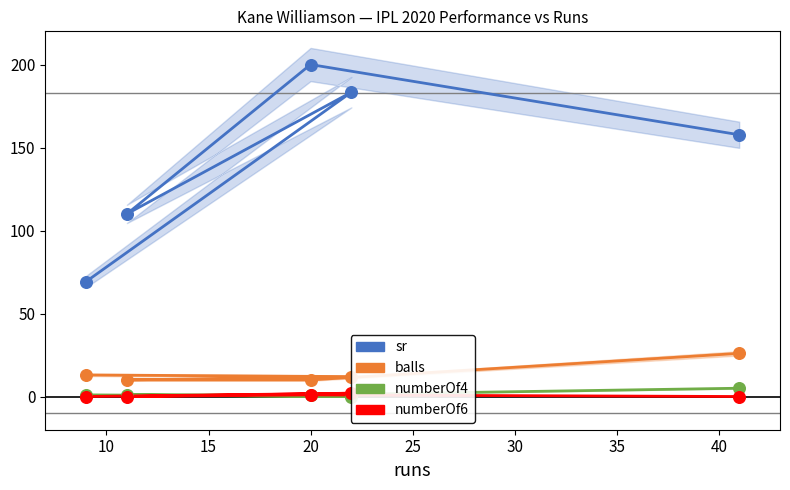

Which series has the largest total across all categories?

sr